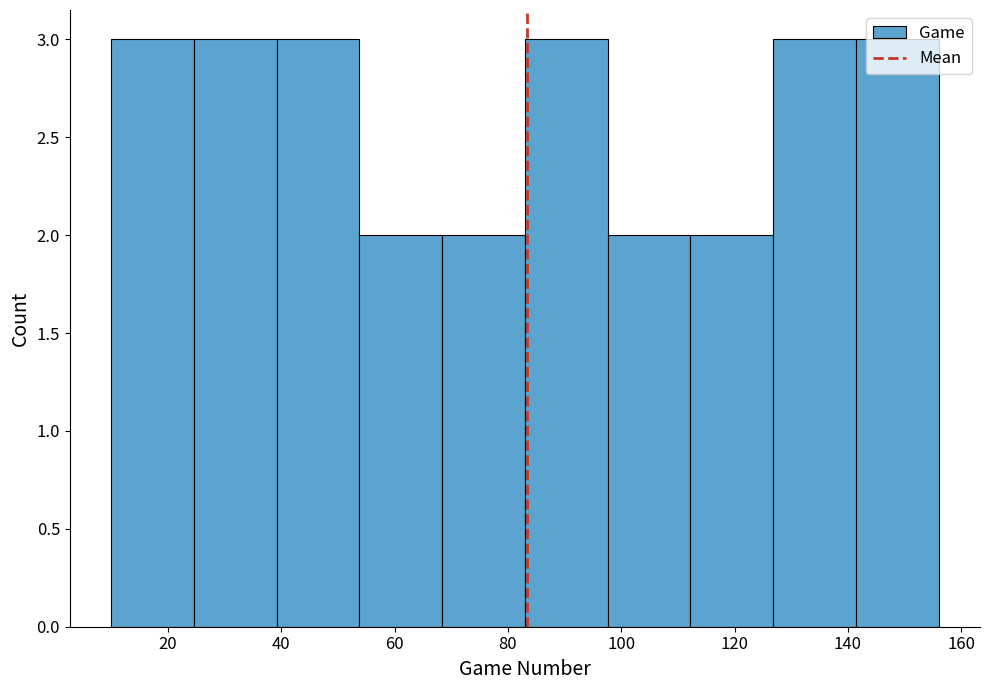

What is the height of the bar covering 83.0 to 97.6 on the x-axis? Neither the bar edges nor the heights are printed on the chart, so give them approximately, as read against the axes.

3